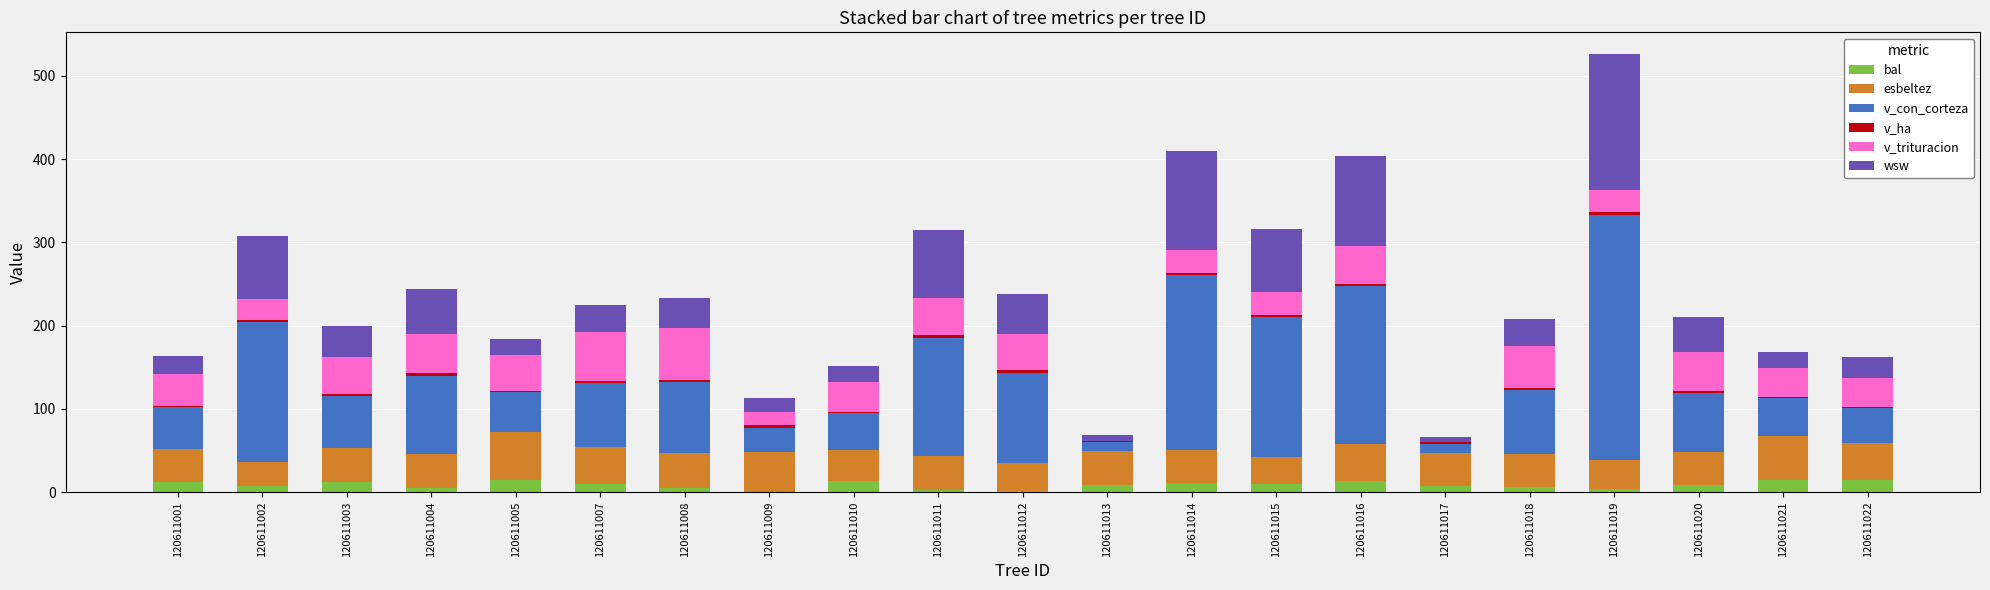

What is the highest value of the bal series?

14.9